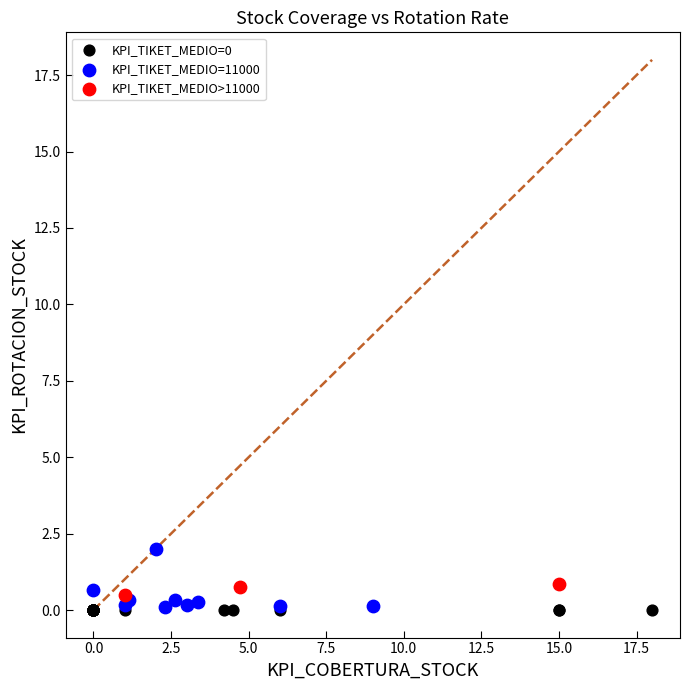

Which series reaches the maximum Y coordinate?

KPI_TIKET_MEDIO=11000